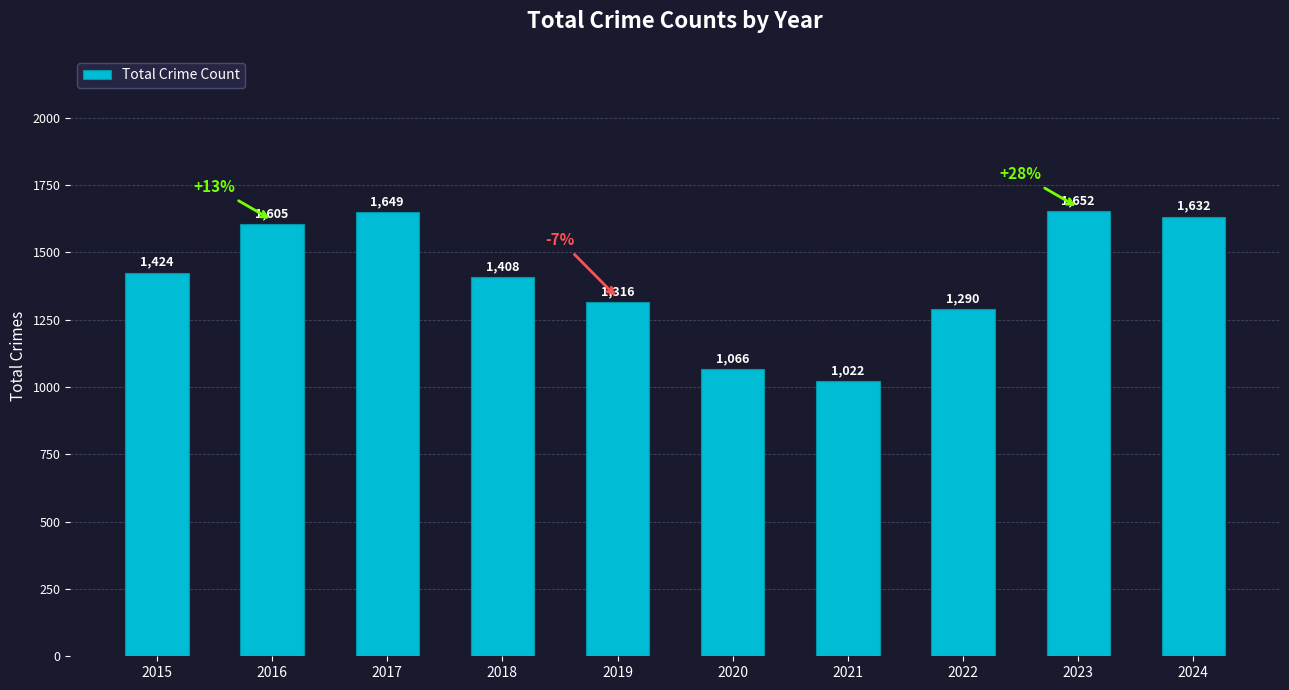

Approximately how many times larger is the value at 2016 compared to 2018?

1.1